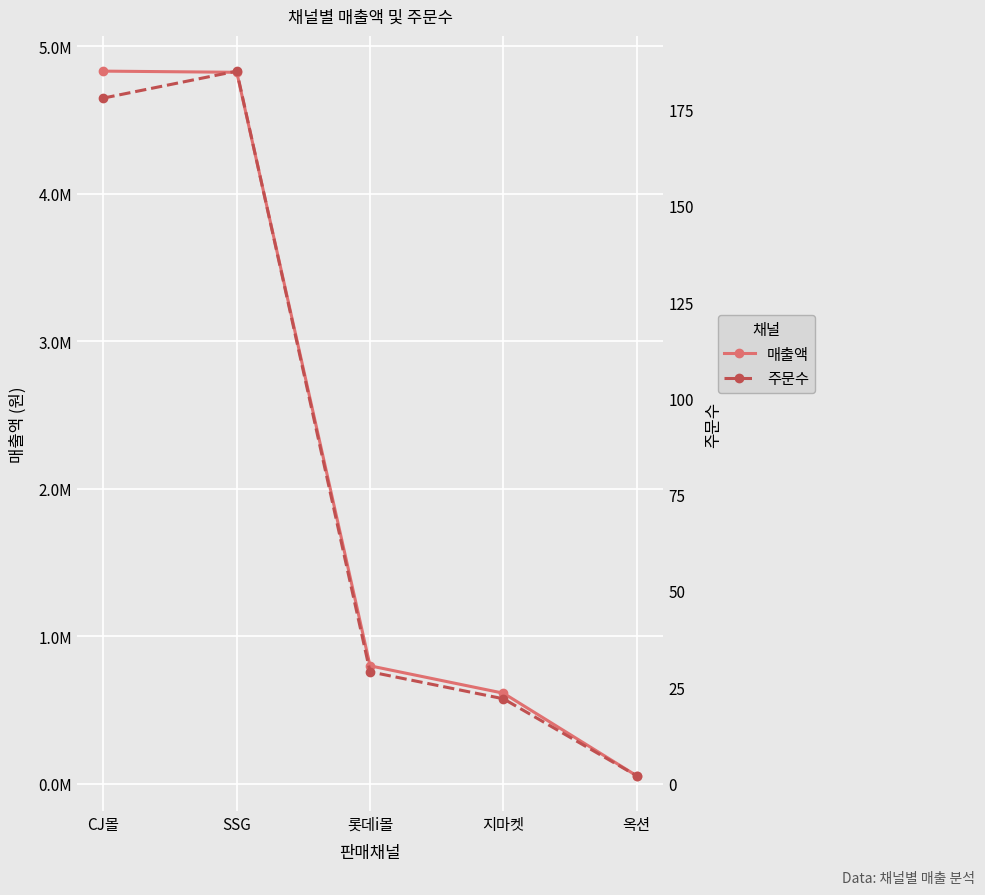

True or false: 주문수 has more than 1 points higher than both neighbors.

False